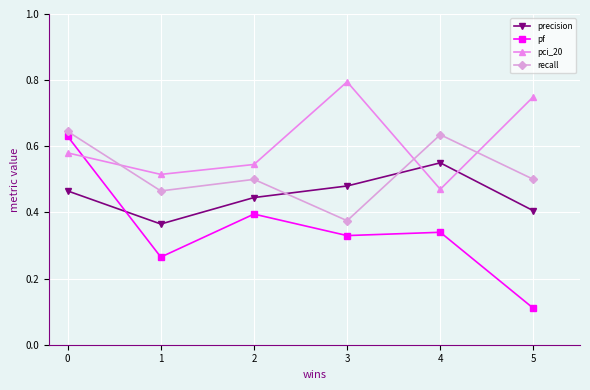

After their last crossing, which series has the higher values: precision or recall?

recall